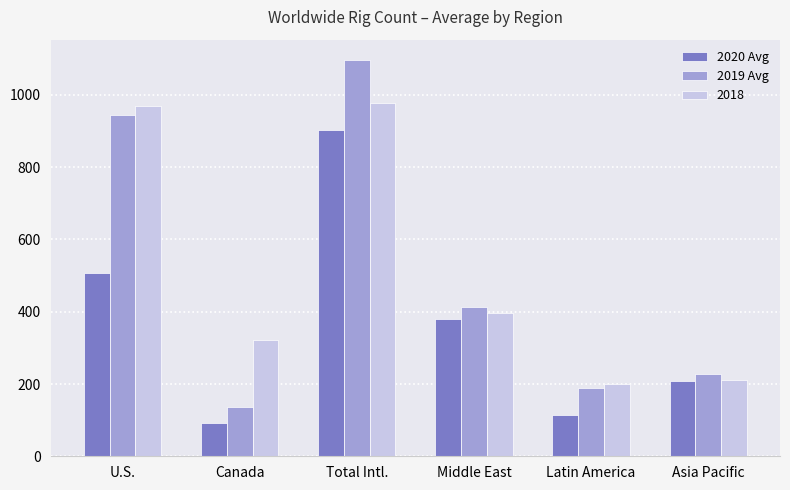

What value does the 2020 Avg series have at U.S., to the nearest 100?

500